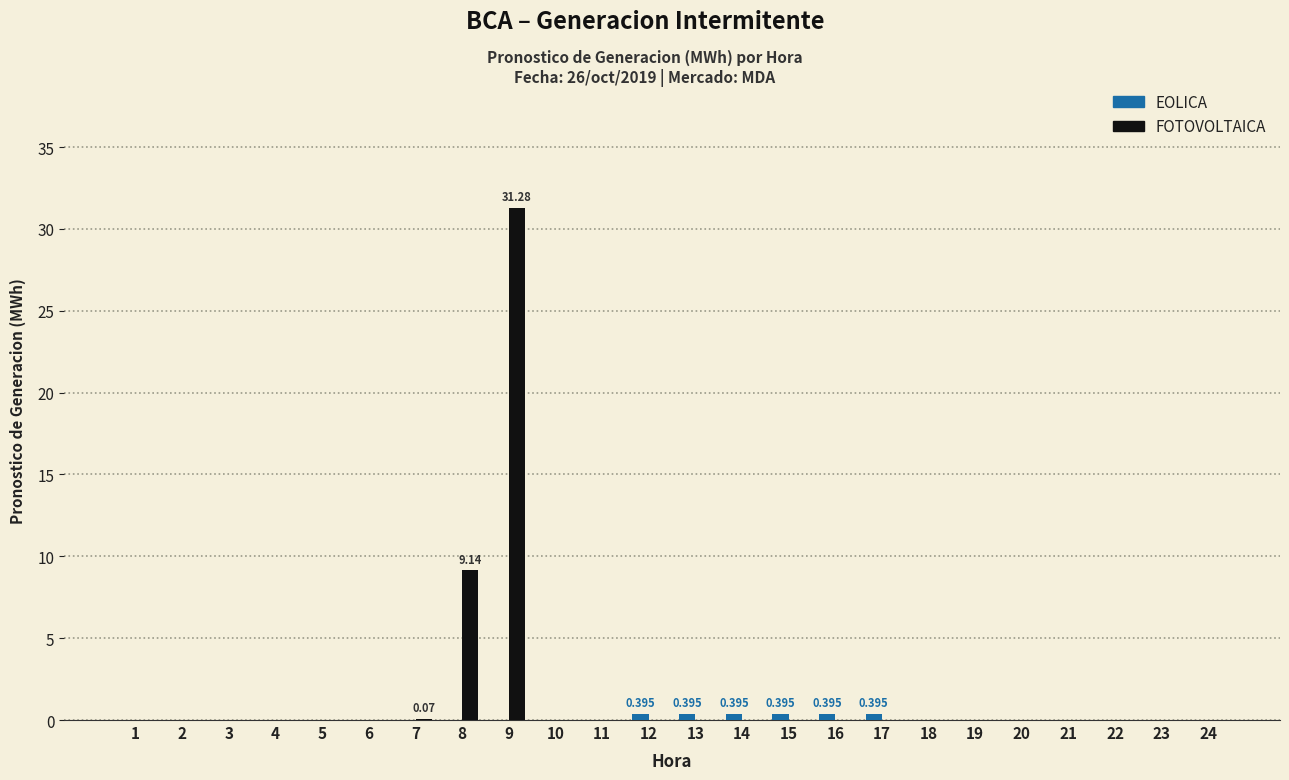

Which series has the largest total across all categories?

FOTOVOLTAICA